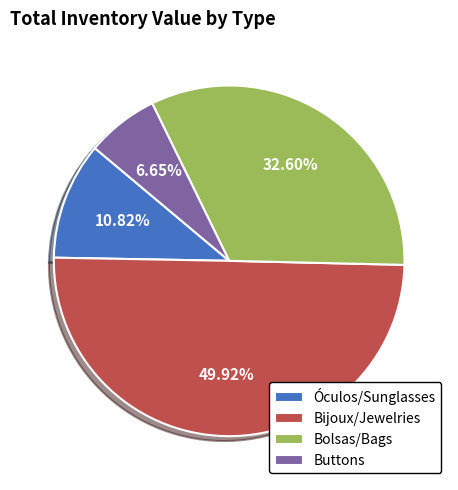

Rank the categories by value from lowest to highest.

Buttons, Óculos/Sunglasses, Bolsas/Bags, Bijoux/Jewelries